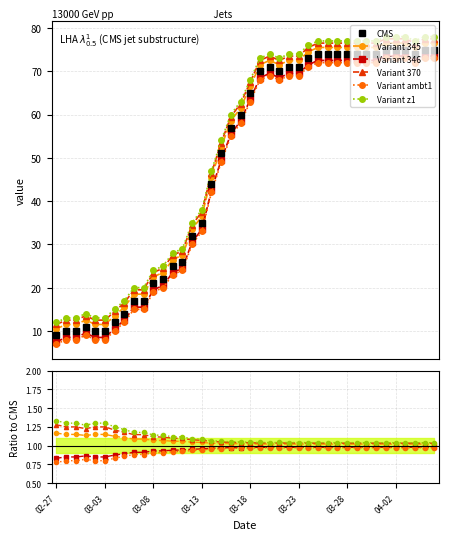

Is the value of Variant 346 at 19 greater than the value of Variant 370 at 04-02?

No